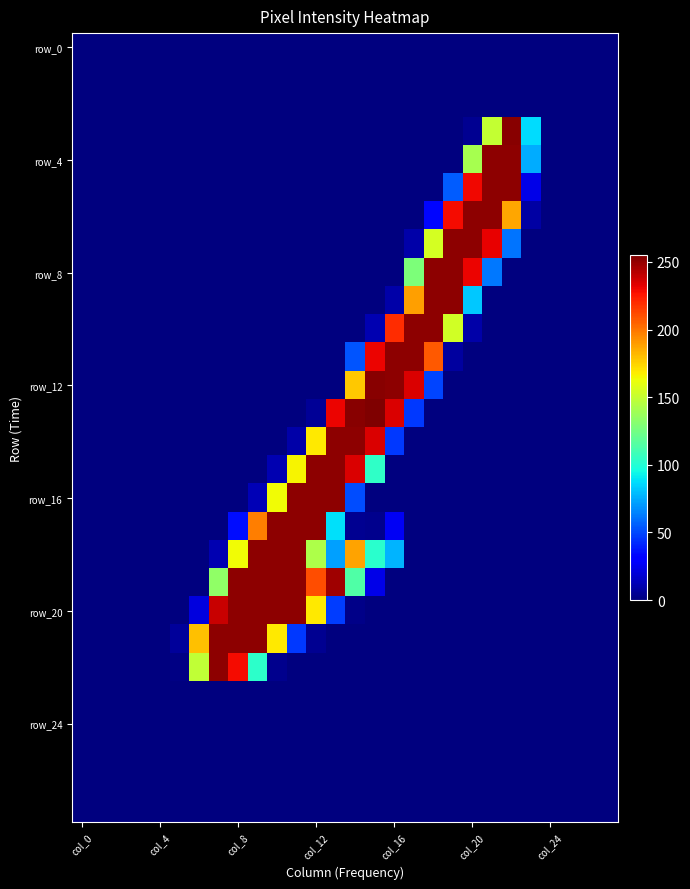

At how many categories does at least one series exceed 168?

17